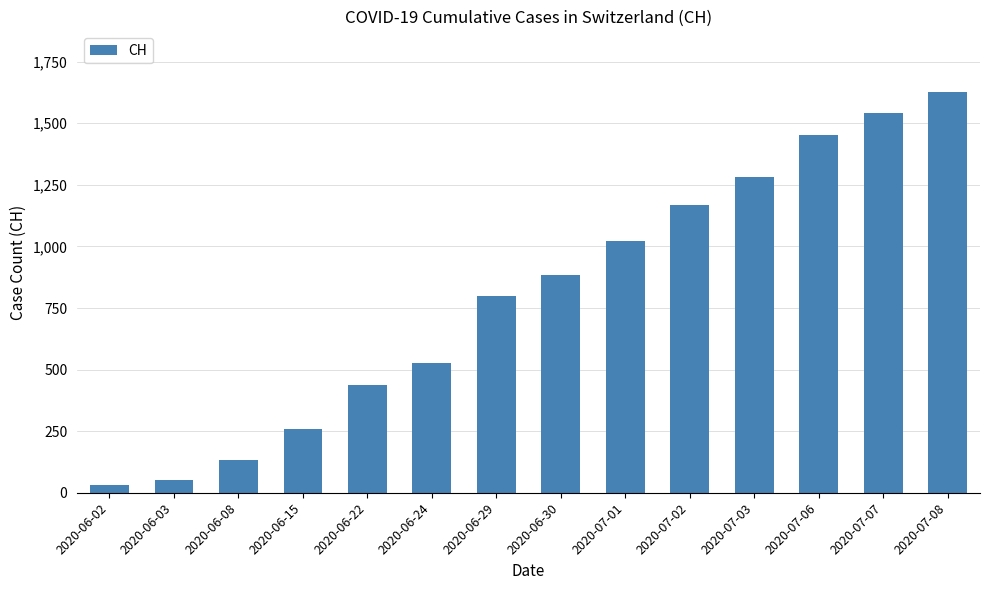

Reading left to right, what are all the values shown in this chart?

2020-06-02=33	2020-06-03=50	2020-06-08=132	2020-06-15=257	2020-06-22=436	2020-06-24=526	2020-06-29=800	2020-06-30=886	2020-07-01=1024	2020-07-02=1169	2020-07-03=1280	2020-07-06=1454	2020-07-07=1540	2020-07-08=1629